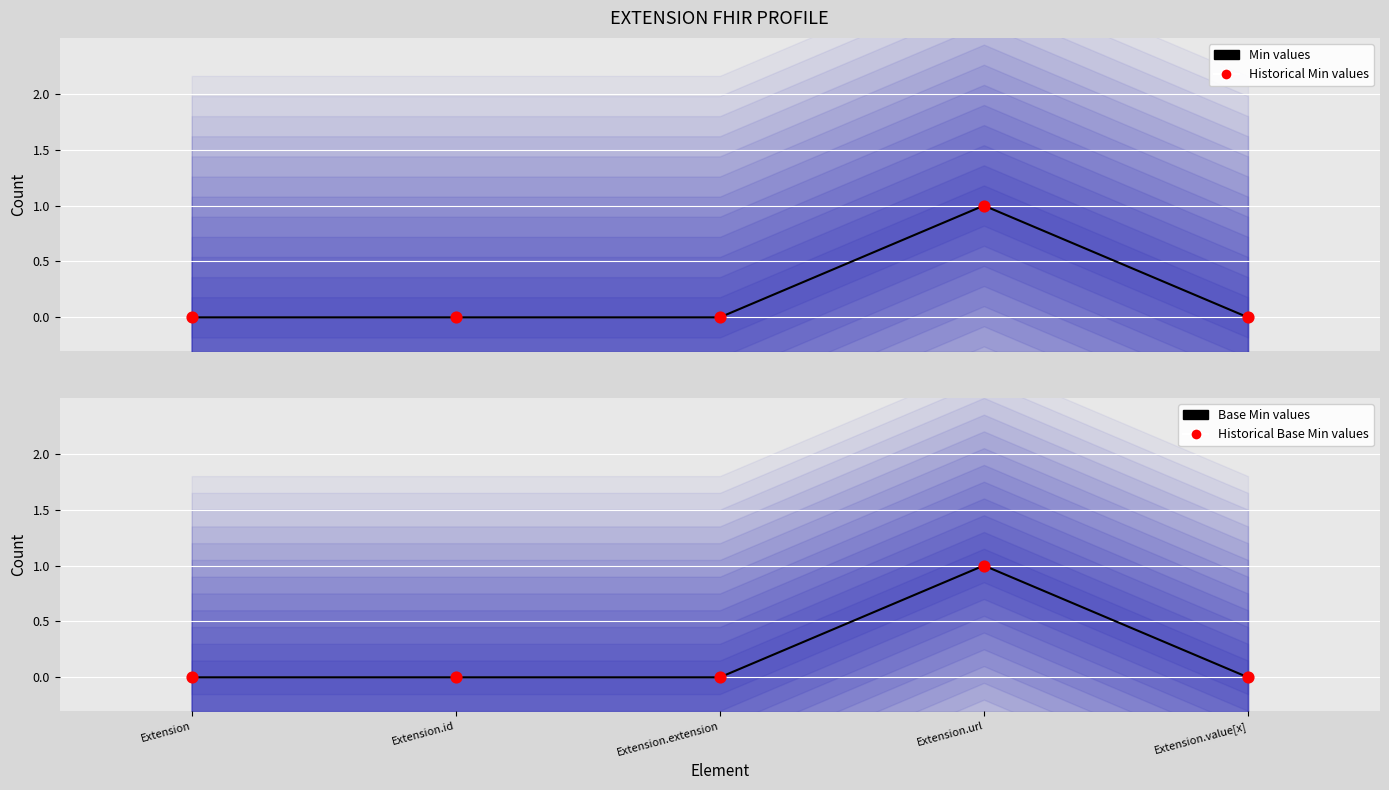

At how many categories does at least one series exceed 0?

1